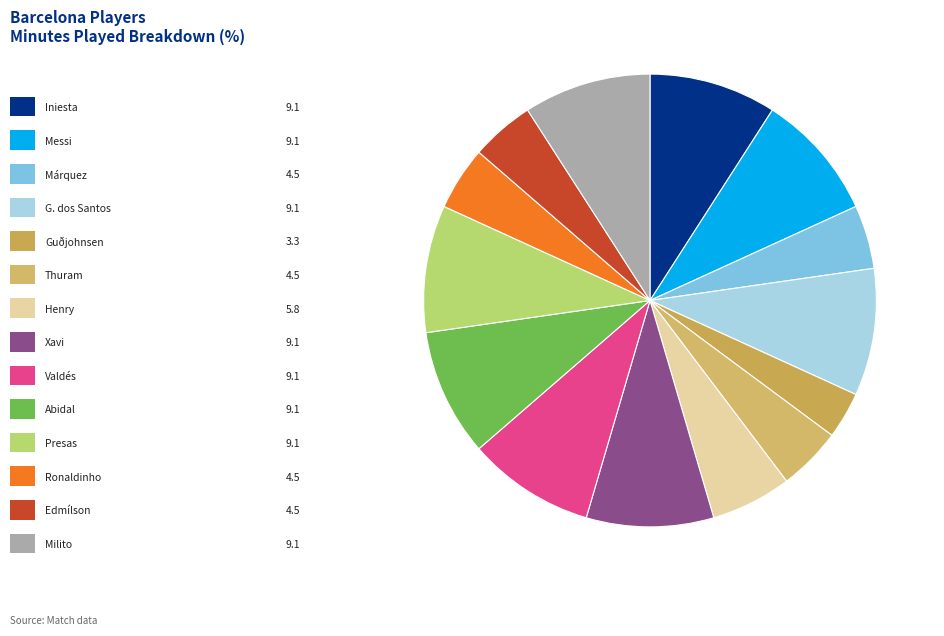

Is there any slice that represents more than half of the pie?

No